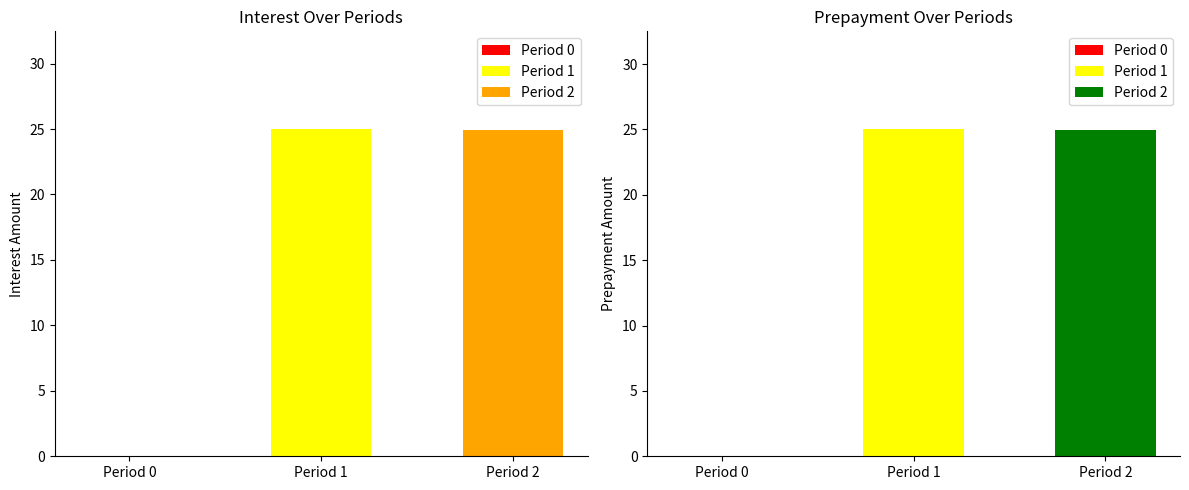

Is it true that prepayment equals -9.8 at Period 0?

False